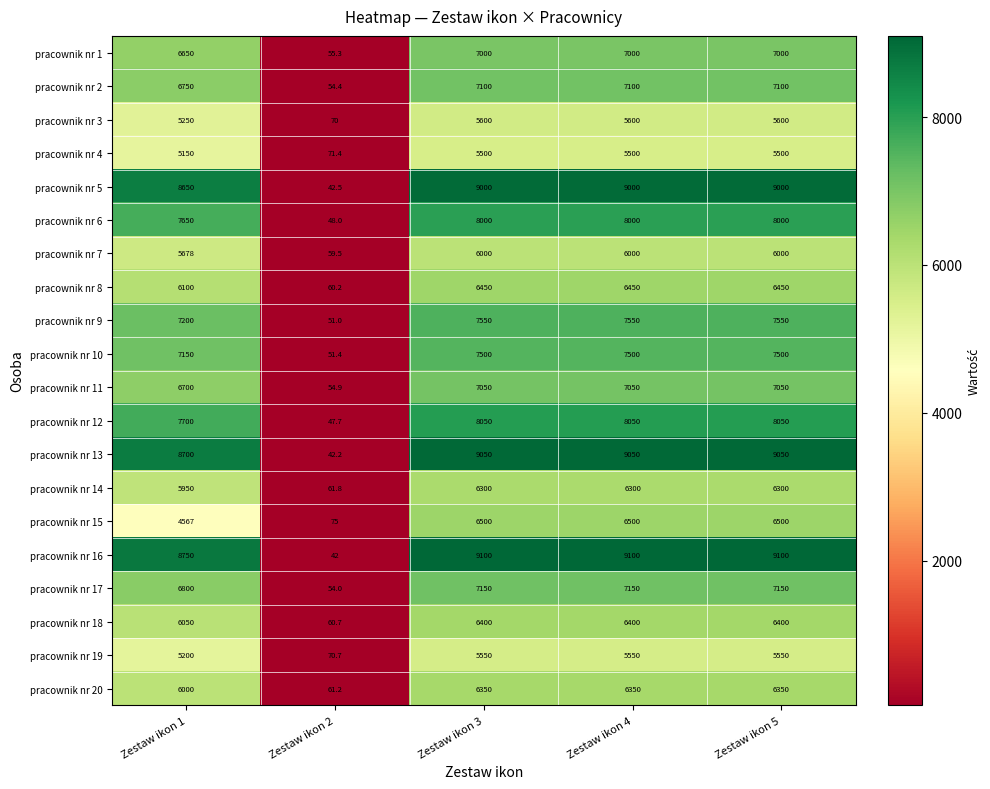

What is the sum of all pracownik nr 8 values?

25510.2